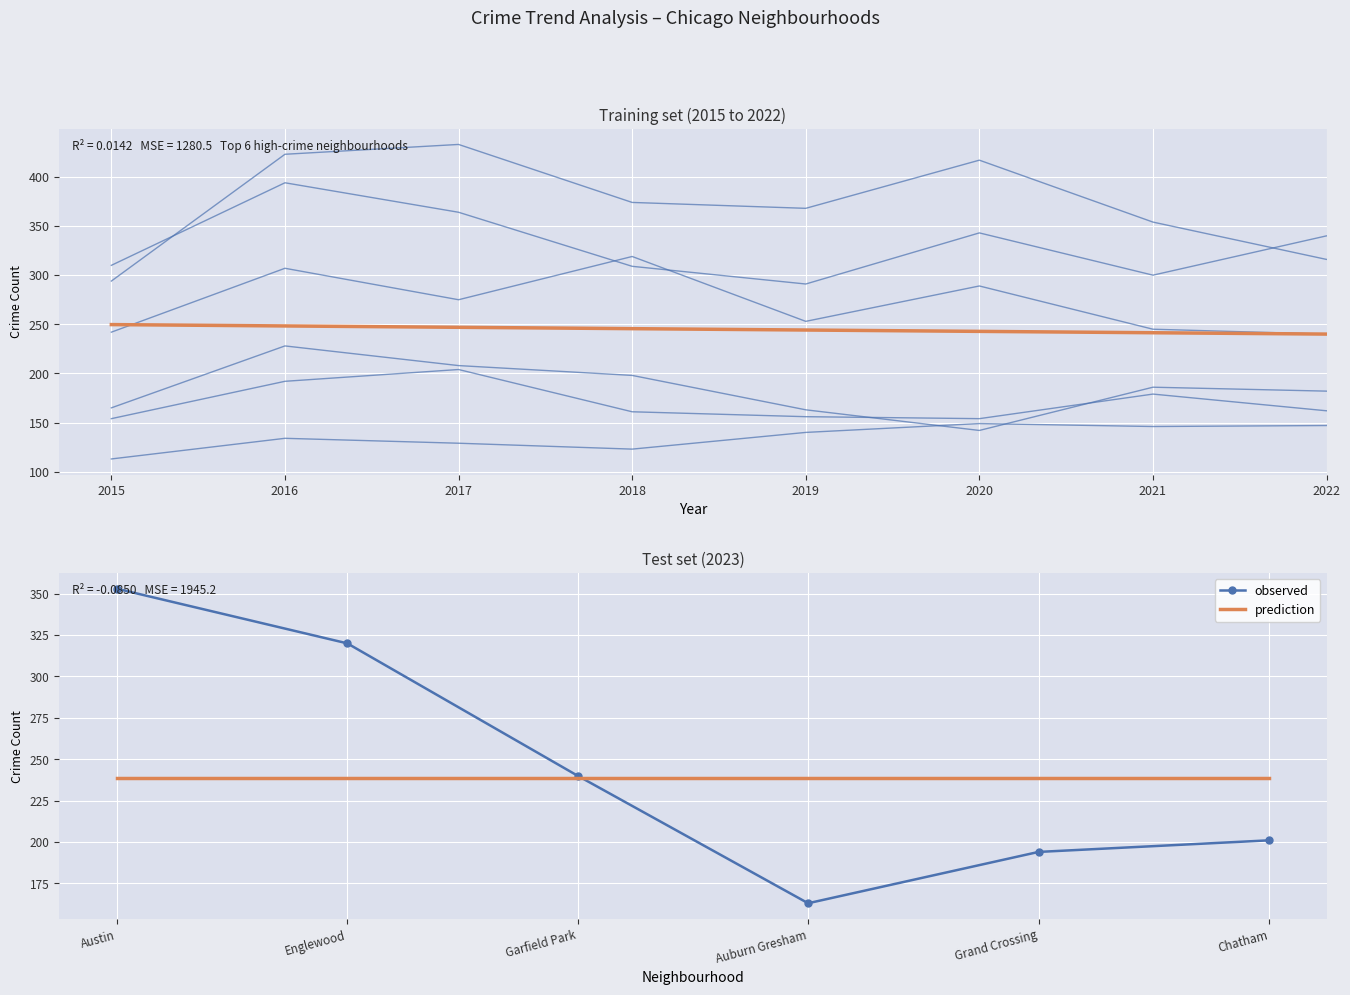

How many interior local valleys does the observed series have?

1